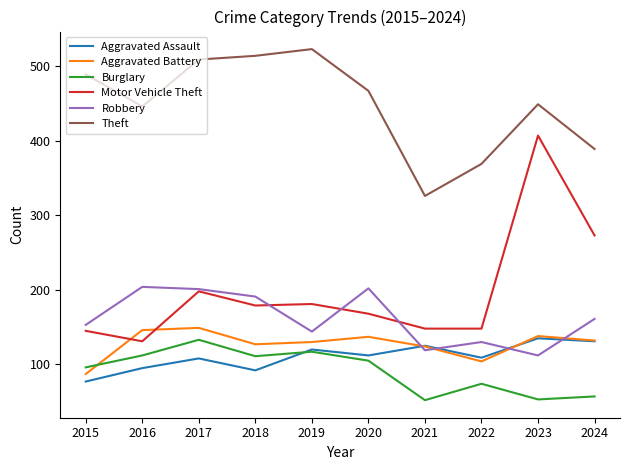

What is the total value across all series at 2015?

1047